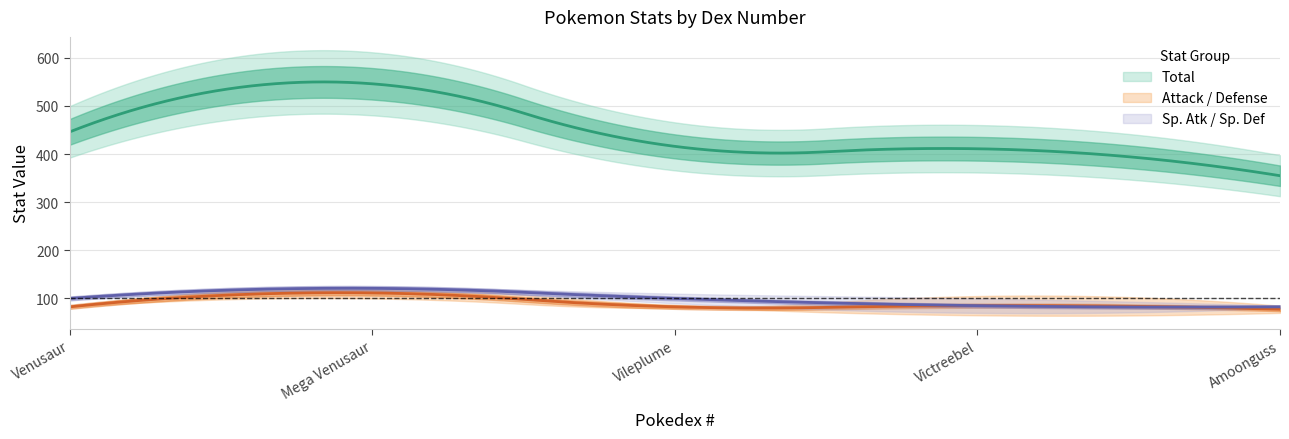

Which series has the largest range (max minus min)?

Total